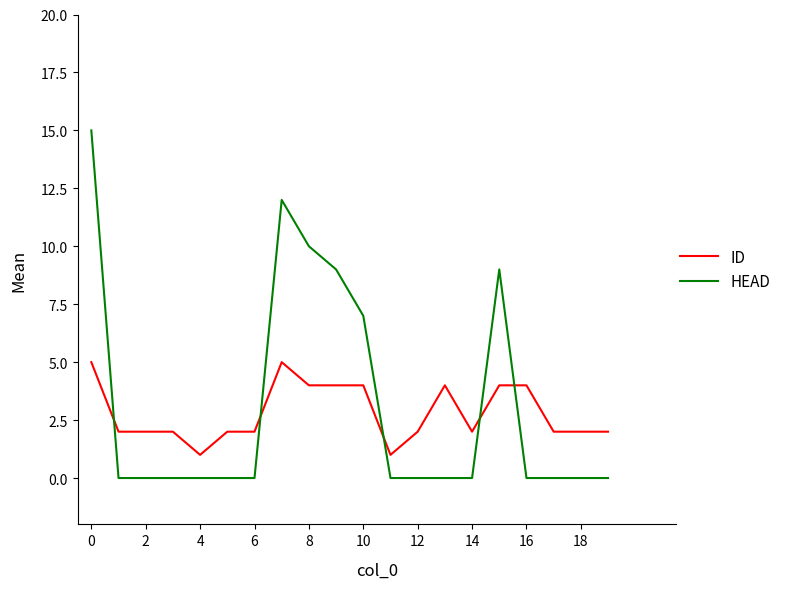

Which series has the largest range (max minus min)?

HEAD